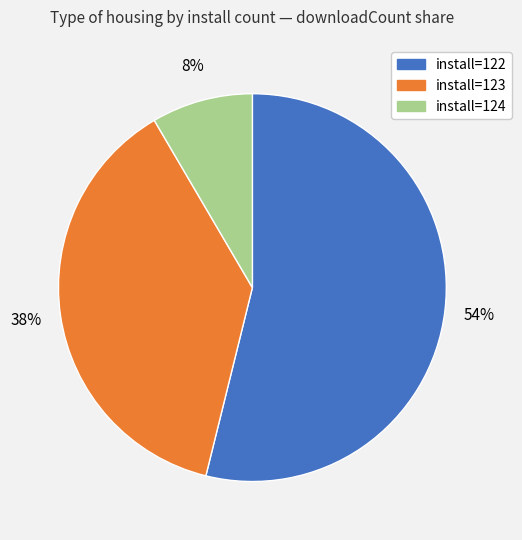

How many slices are in this pie chart?

3